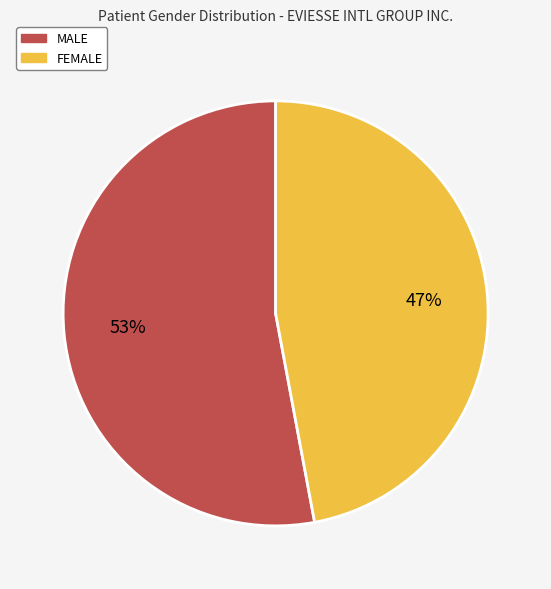

To the nearest percent, what is the difference between the FEMALE and MALE slice percentages?

6%